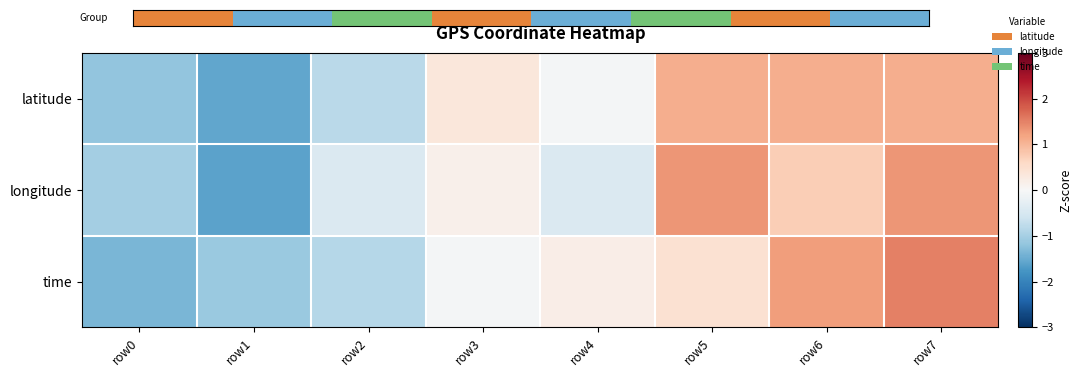

Which label corresponds to the largest value in the chart?

row7